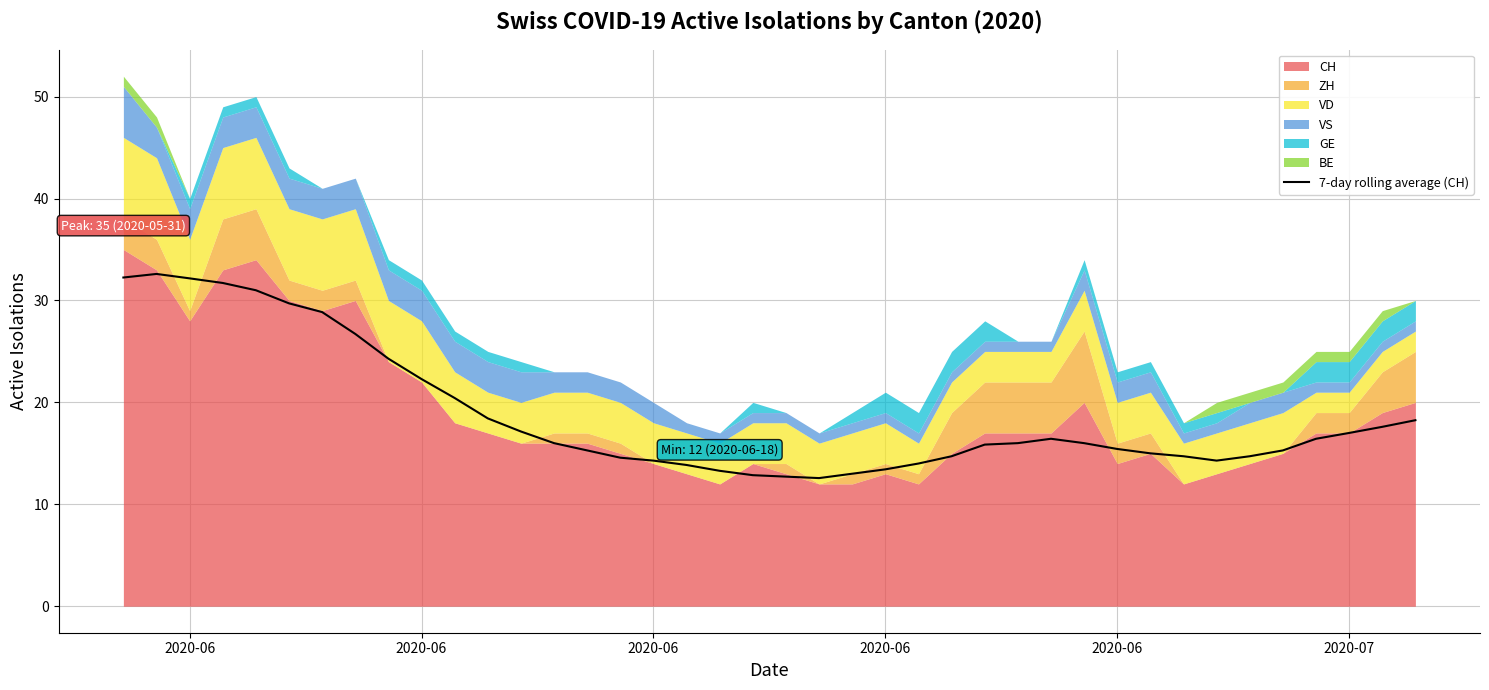

How many data points are less than 16?

20